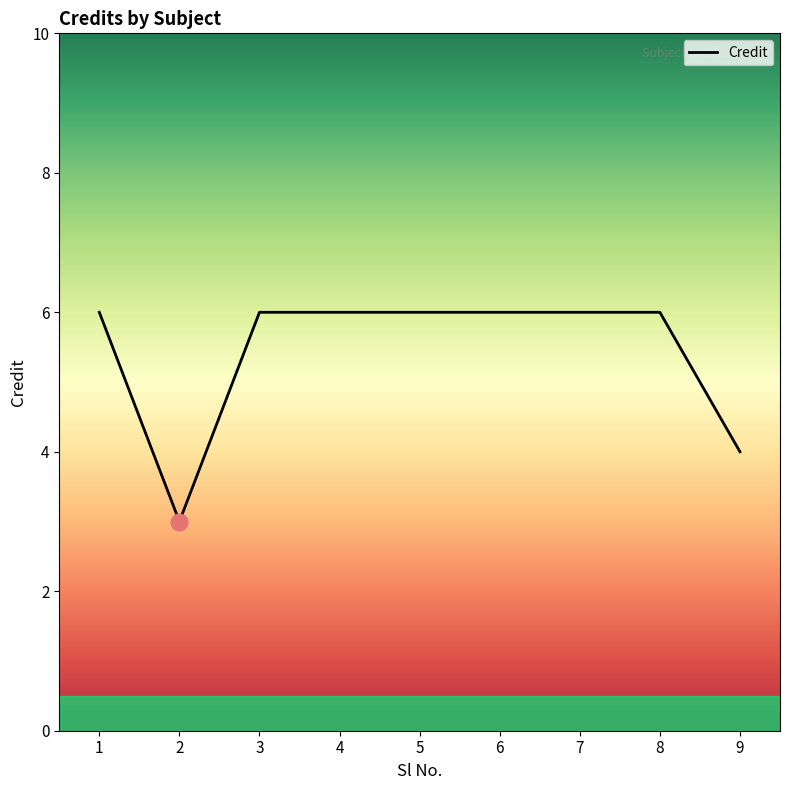

What is the difference between the maximum and minimum values?

3